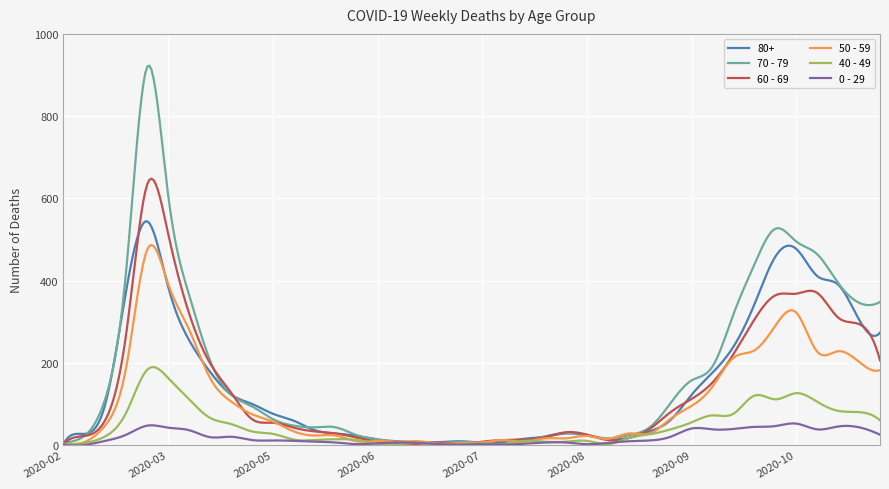

List the series in order of their peak value, highest first.

70 - 79, 60 - 69, 80+, 50 - 59, 40 - 49, 0 - 29